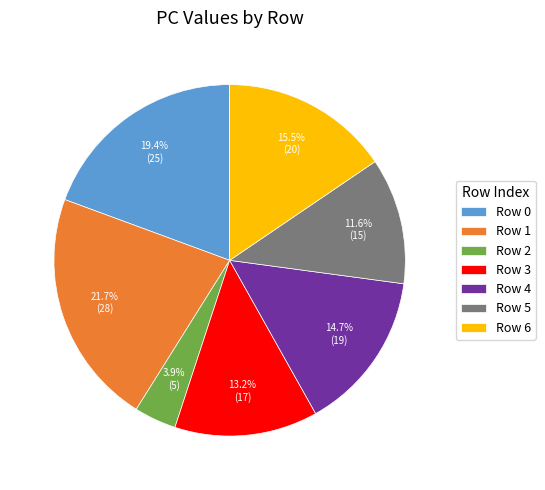

What is the smallest slice in the pie chart?

Row 2